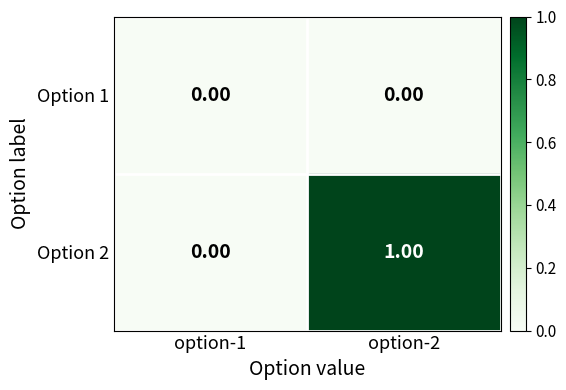

At which category is the sum across all series the highest?

option-2